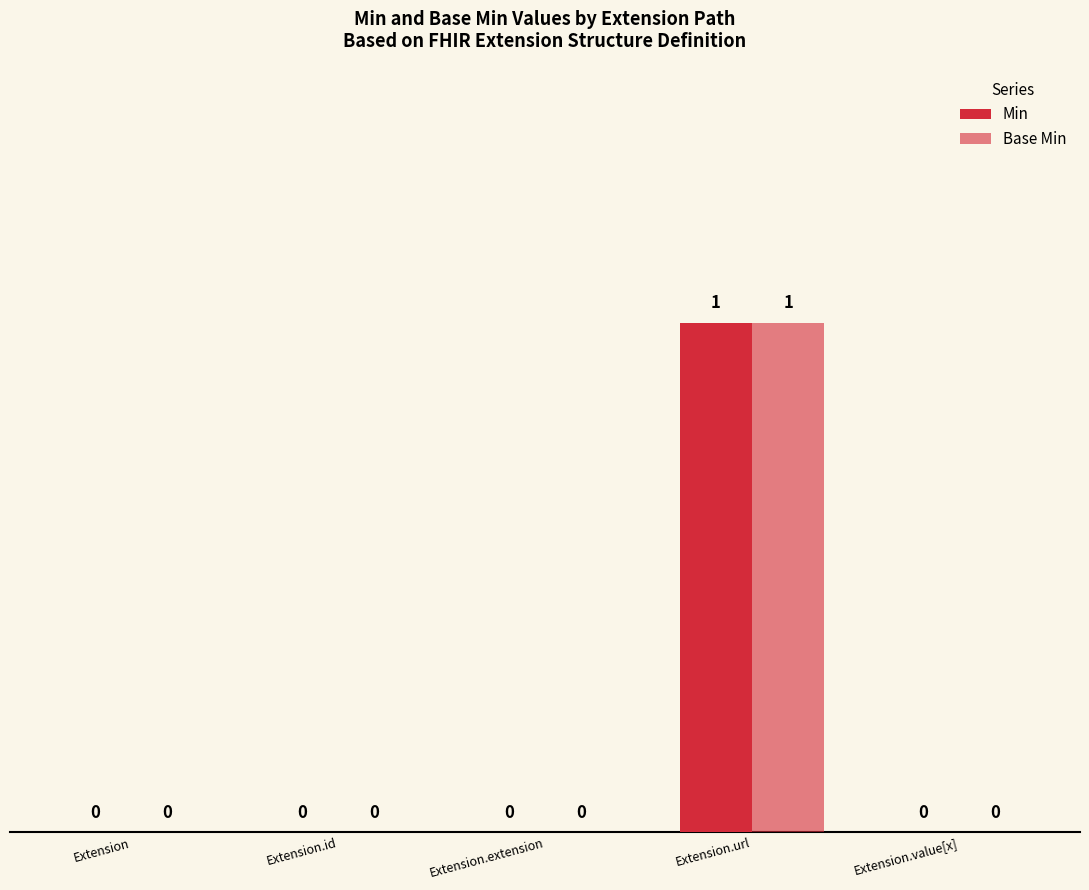

Reading left to right, what are all the values shown in this chart?

Min: Extension=0	Extension.id=0	Extension.extension=0	Extension.url=1	Extension.value[x]=0
Base Min: Extension=0	Extension.id=0	Extension.extension=0	Extension.url=1	Extension.value[x]=0